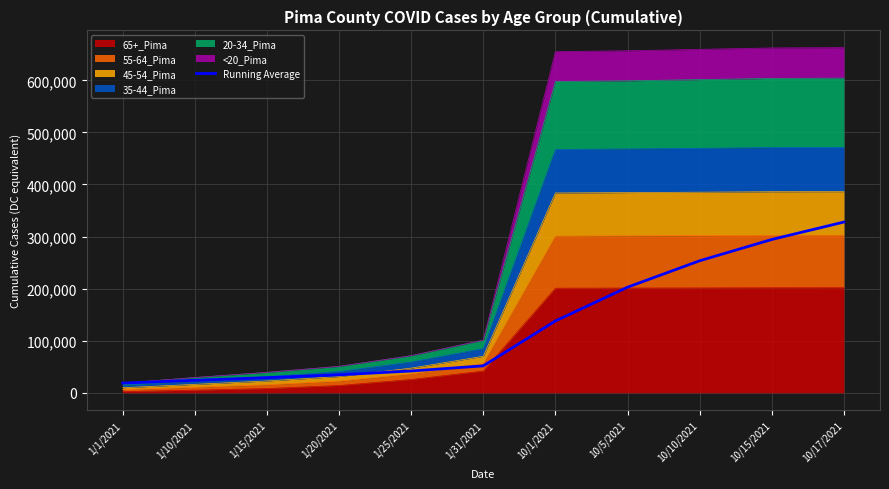

Which category has the lowest value across all series?

1/1/2021